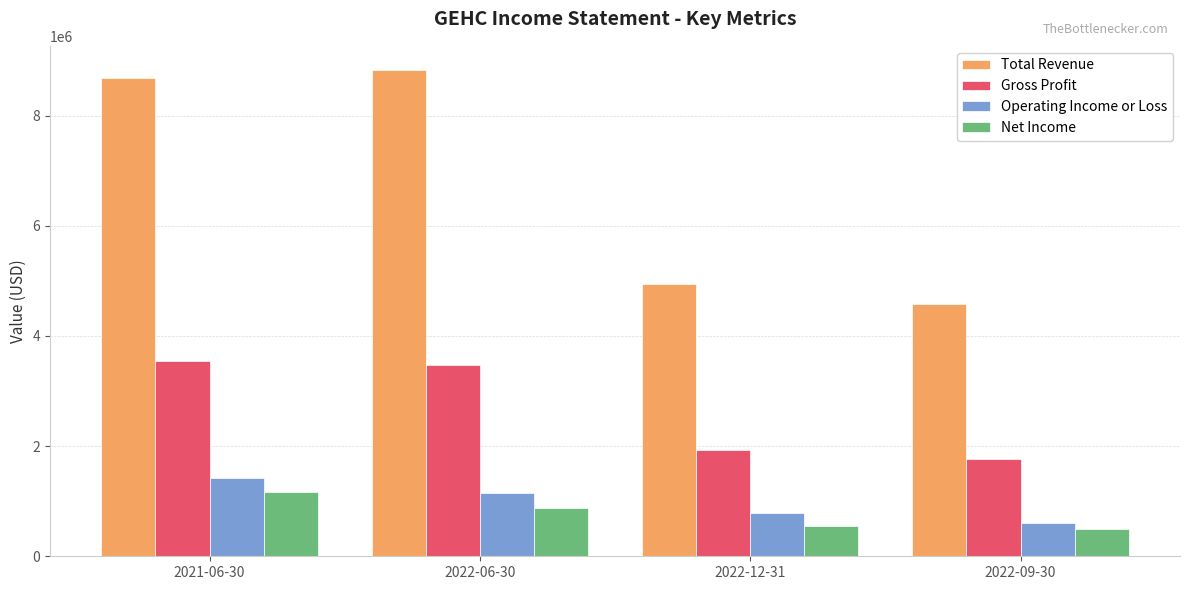

How many groups of bars are there?

4